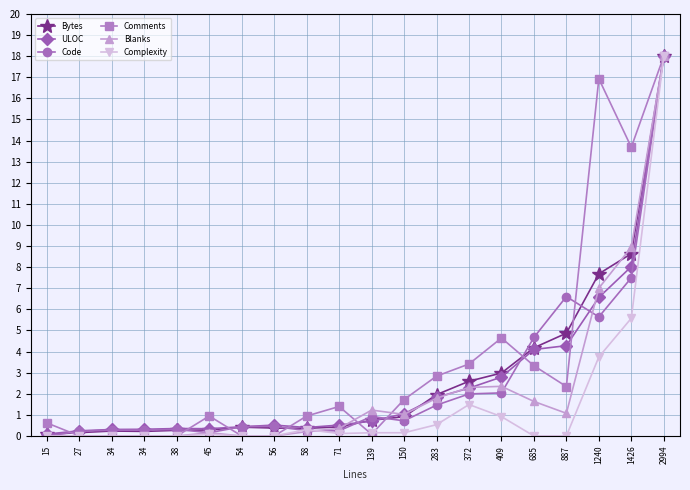

At which label is Blanks closest to 9?

1426